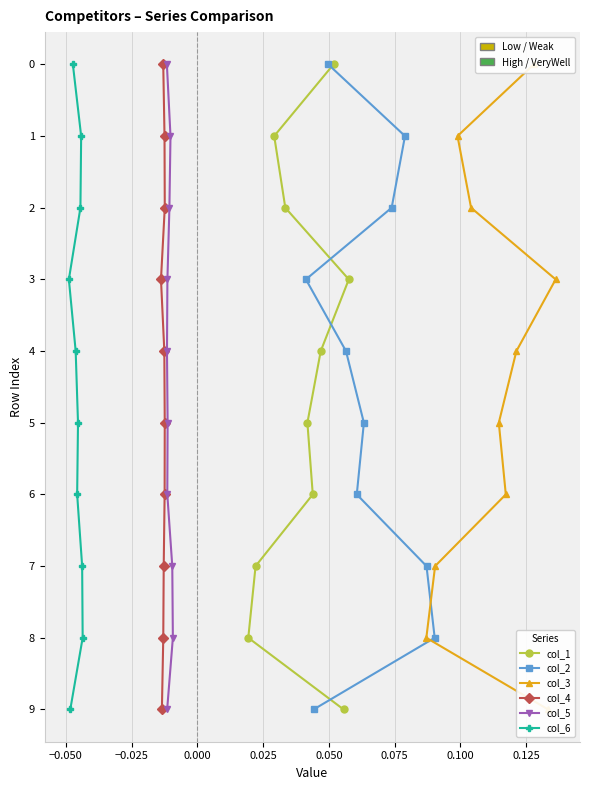

True or false: col_2 has a value of 1 at −0.050.

False